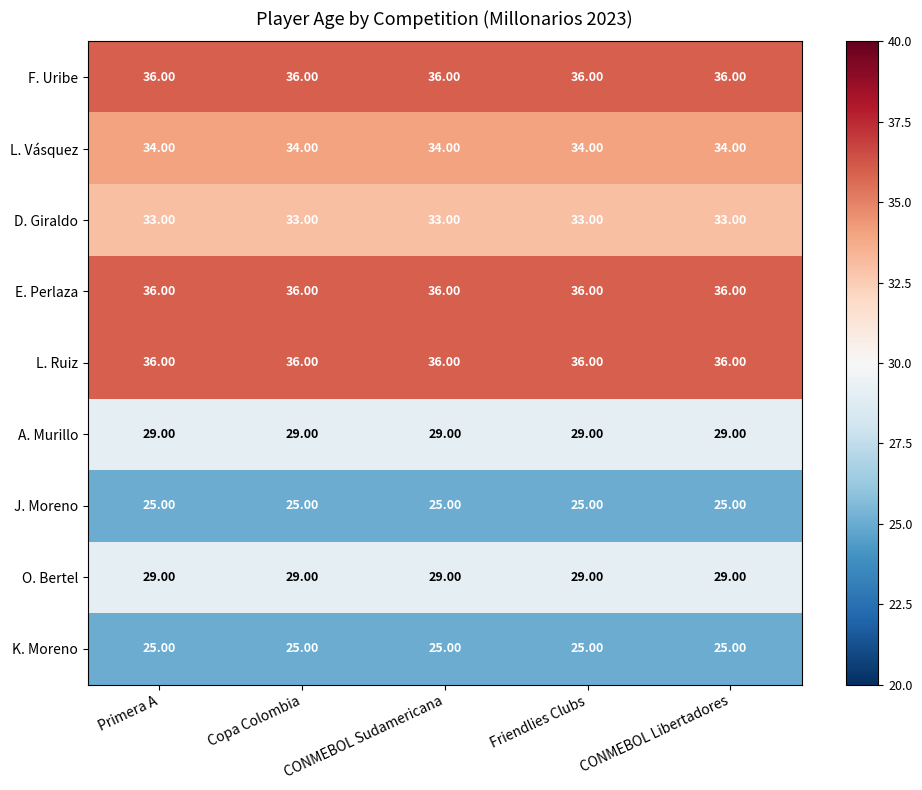

What is the average value of the L. Vásquez series?

34